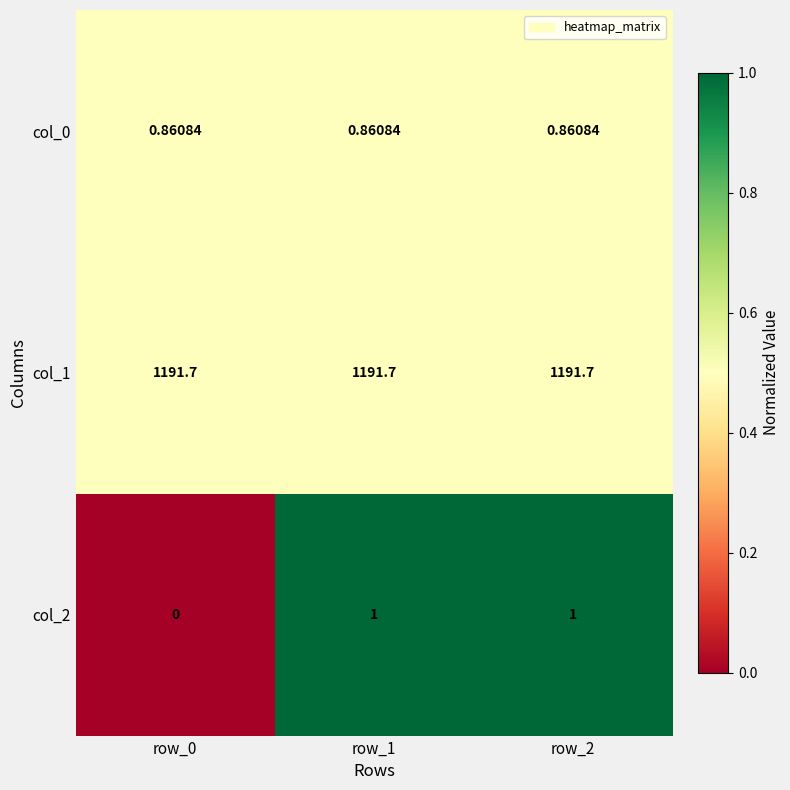

Is the value of col_1 at row_1 greater than the value of col_0 at row_1?

Yes